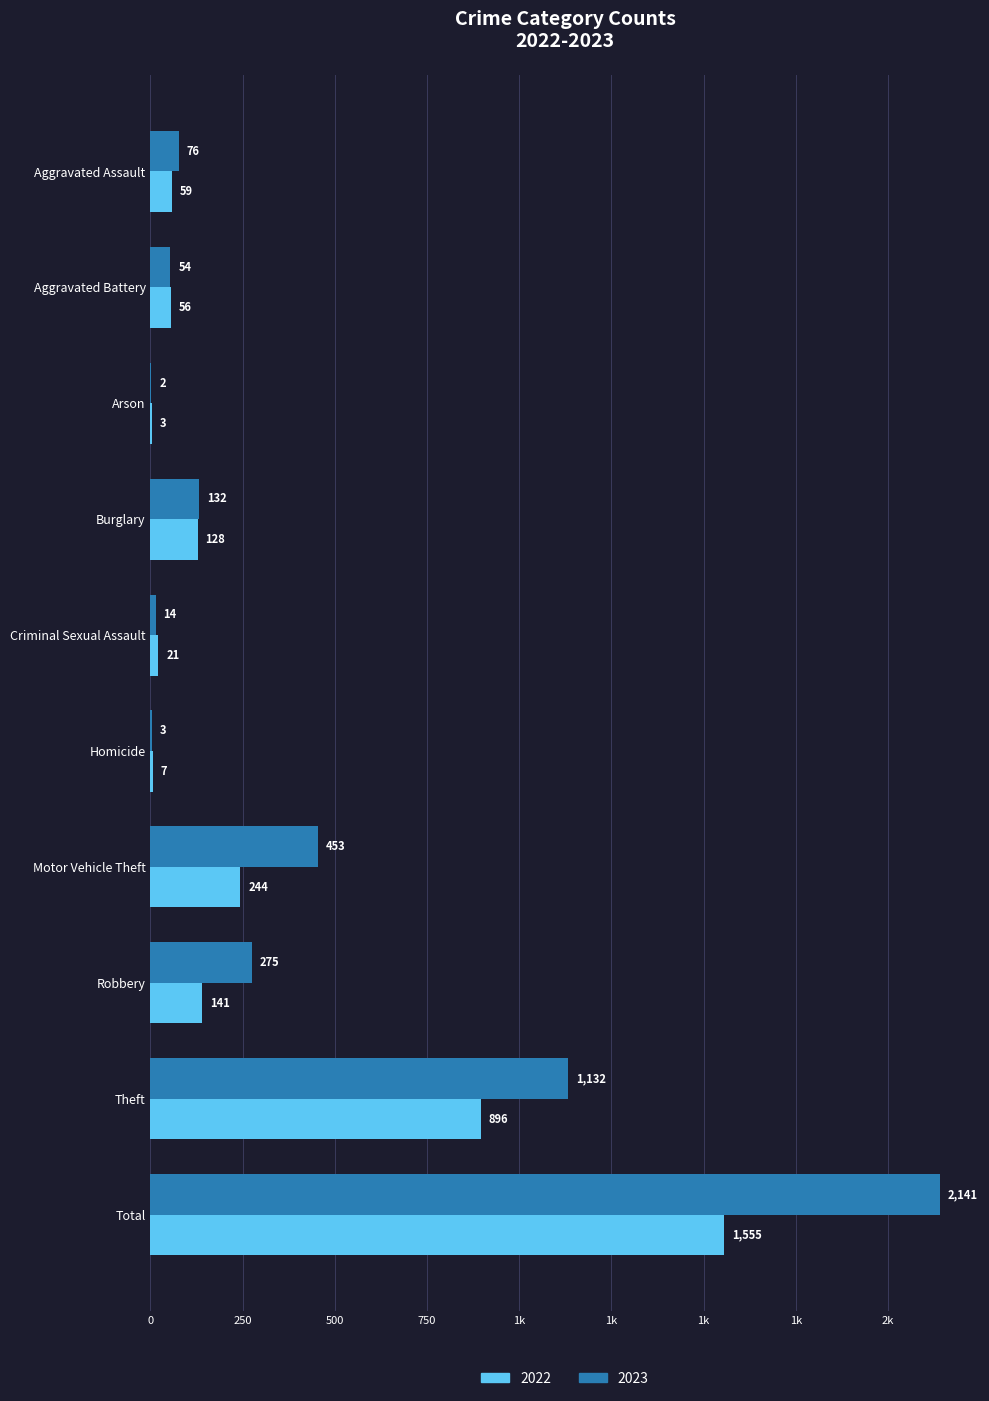

What is the smallest value displayed?

2